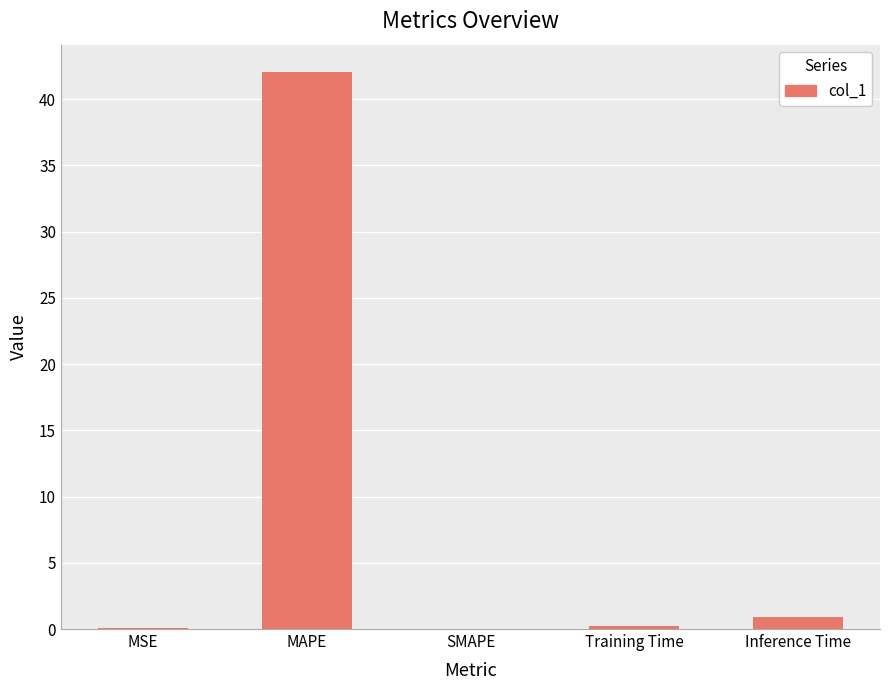

How many distinct data groups are displayed?

1